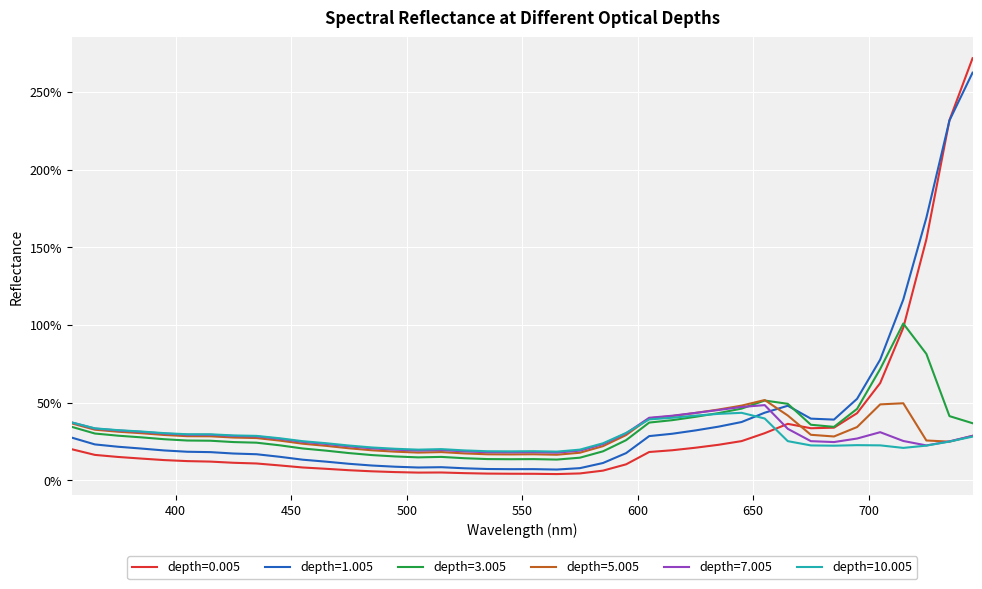

Which series has the largest range (max minus min)?

depth=0.005